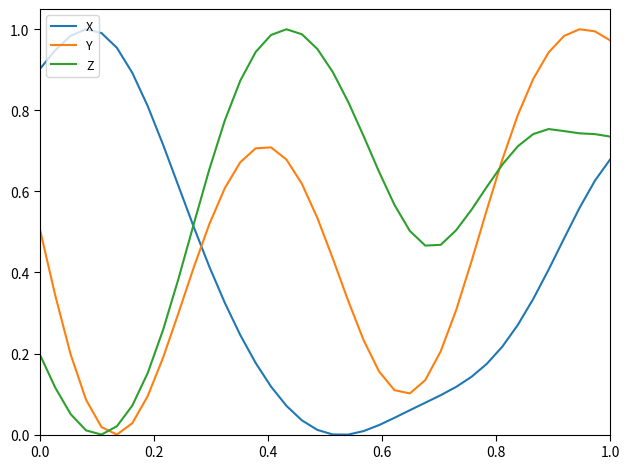

At how many categories does at least one series exceed 0?

38